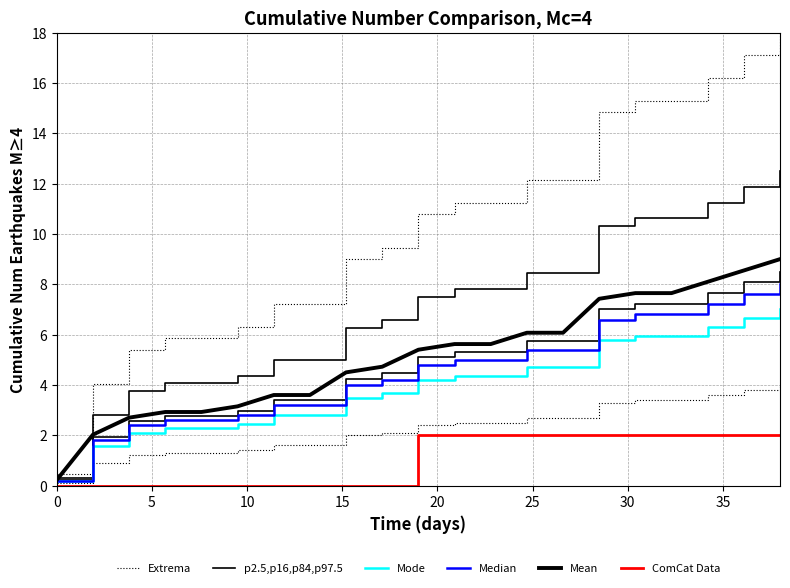

What is the spread (max minus min) of values at 20?

5.9